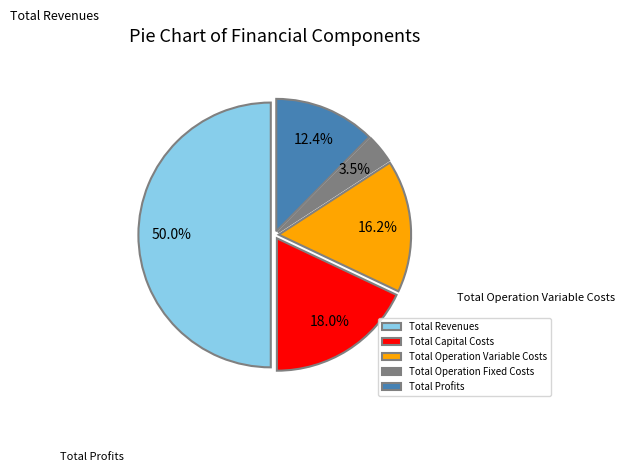

Does Total Capital Costs represent more than half of the total?

No